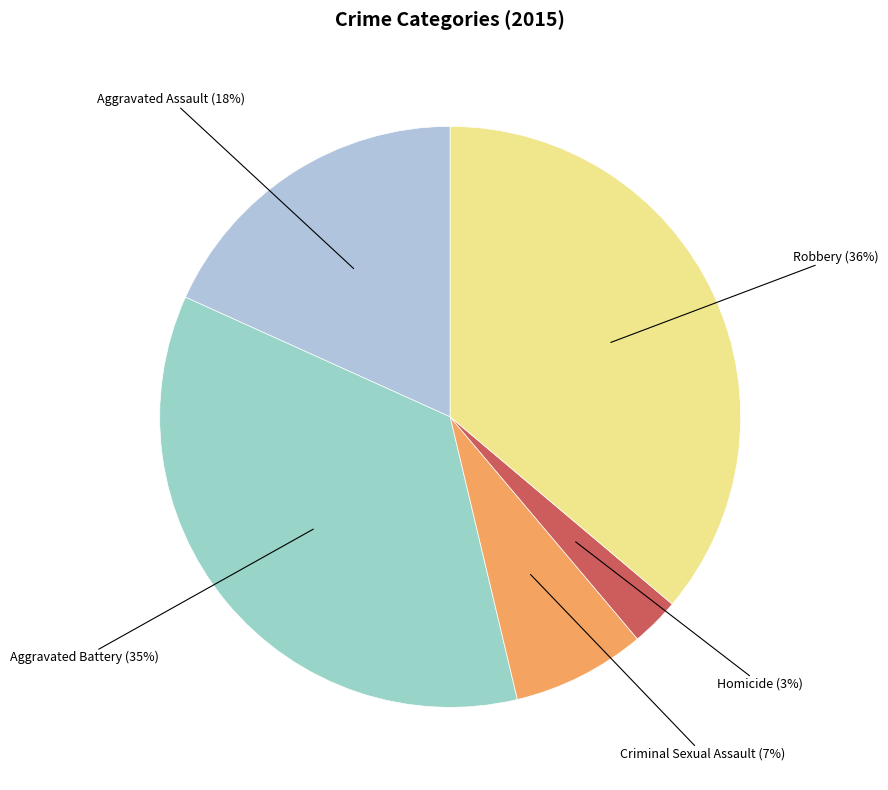

To the nearest percent, what percentage of the pie is Homicide?

3%